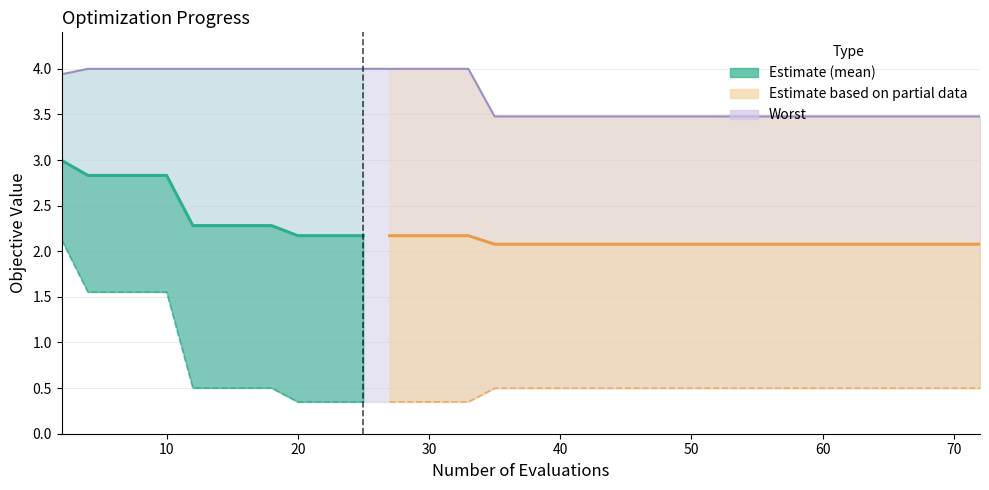

What is the label of the 2nd point from the left?

10